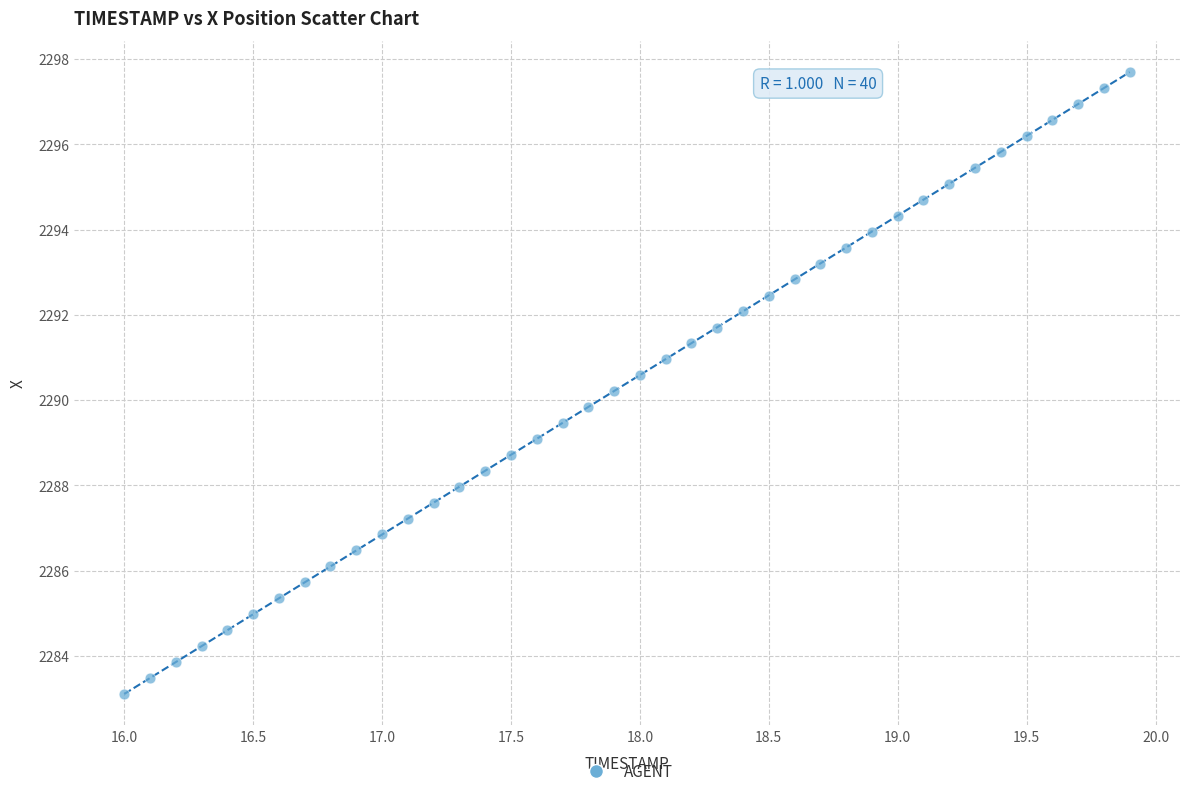

What is the range of X values (max minus min)?

3.9